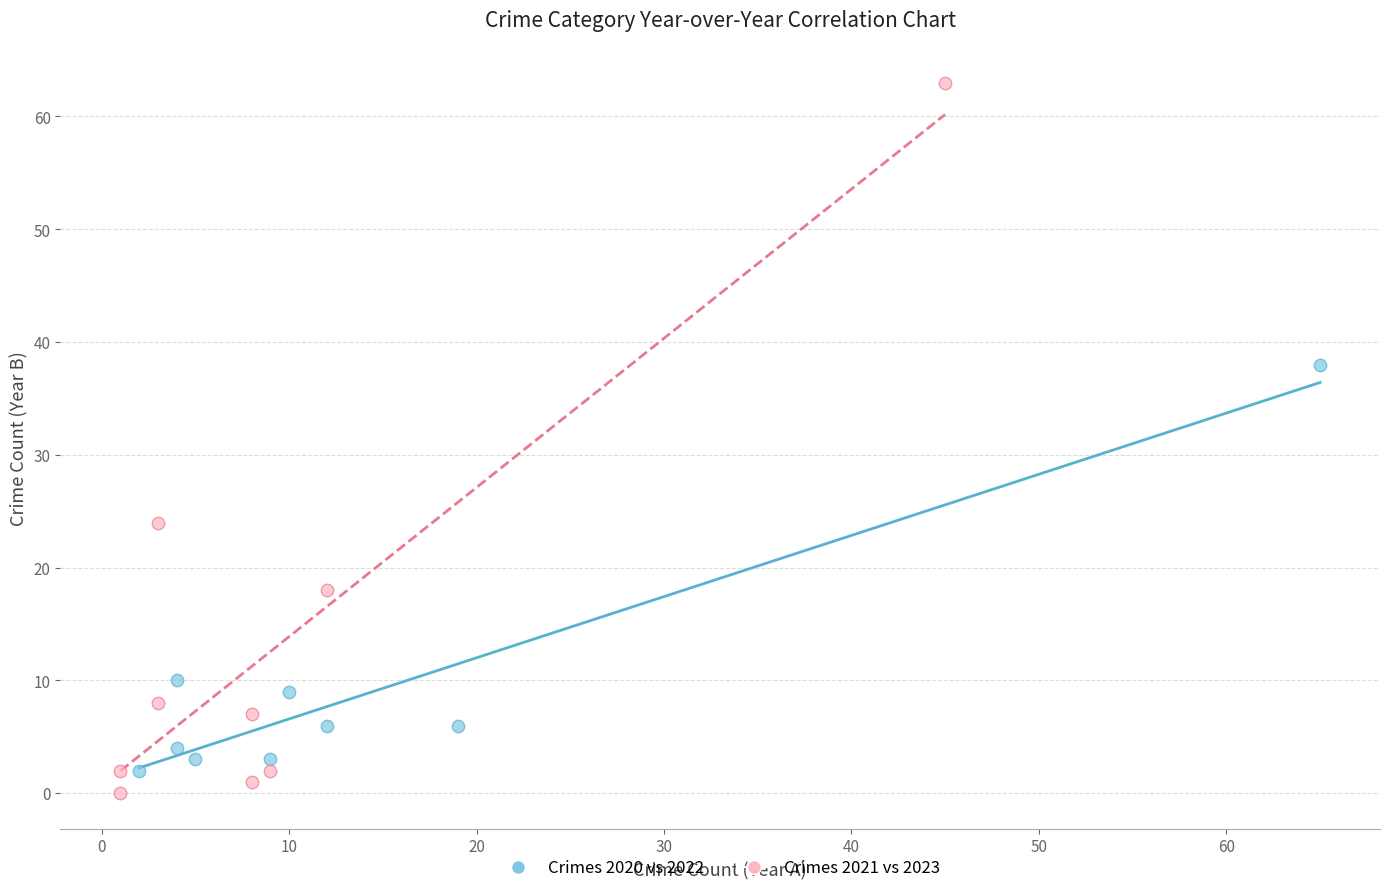

Which series reaches the maximum Y coordinate?

Crimes 2021 vs 2023